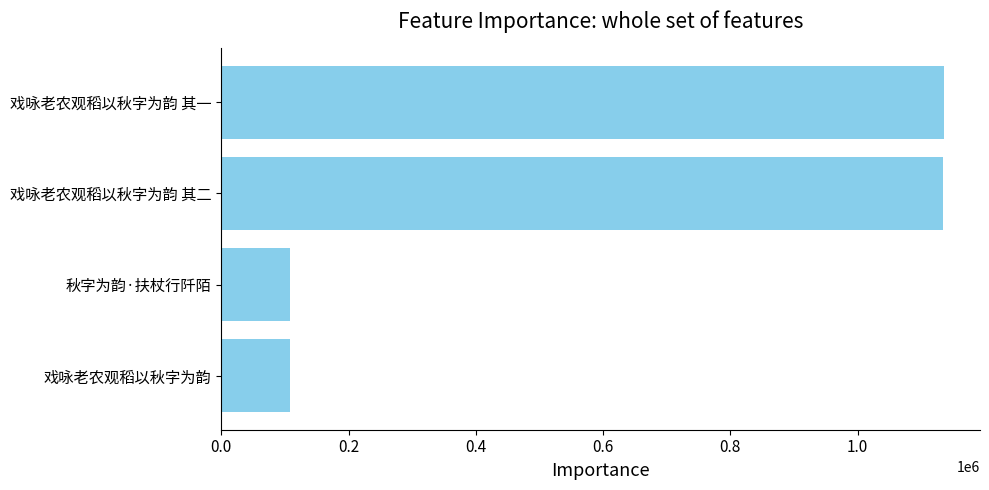

What is the ratio of the value at 戏咏老农观稻以秋字为韵 to the value at 秋字为韵·扶杖行阡陌?

1.0